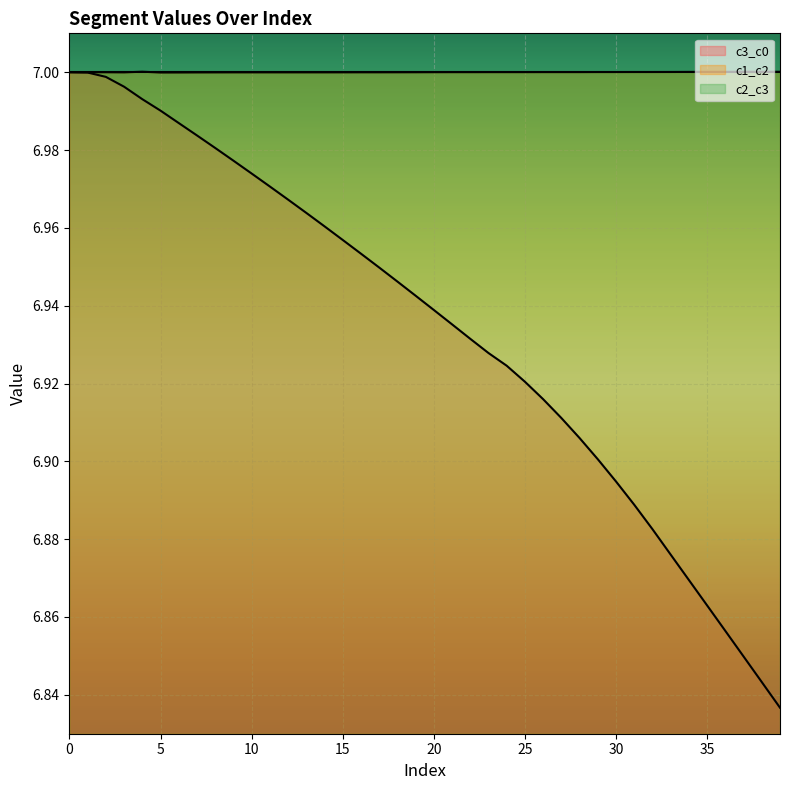

Reading left to right, transcribe all the data shown in this chart.

c3_c0: 0=7.0	1=7.0	2=7.0	3=7.0	4=7.0	5=7.0	6=7.0	7=7.0	8=7.0	9=7.0	10=7.0	11=7.0	12=7.0	13=7.0	14=7.0	15=7.0	16=7.0	17=6.9	18=6.9	19=6.9	20=6.9	21=6.9	22=6.9	23=6.9	24=6.9	25=6.9	26=6.9	27=6.9	28=6.9	29=6.9	30=6.9	31=6.9	32=6.9	33=6.9	34=6.9	35=6.9	36=6.9	37=6.8	38=6.8	39=6.8
c1_c2: 0=7.0	1=7.0	2=7.0	3=7.0	4=7.0	5=7.0	6=7.0	7=7.0	8=7.0	9=7.0	10=7.0	11=7.0	12=7.0	13=7.0	14=7.0	15=7.0	16=7.0	17=7.0	18=7.0	19=7.0	20=7.0	21=7.0	22=7.0	23=7.0	24=7.0	25=7.0	26=7.0	27=7.0	28=7.0	29=7.0	30=7.0	31=7.0	32=7.0	33=7.0	34=7.0	35=7.0	36=7.0	37=7.0	38=7.0	39=7.0